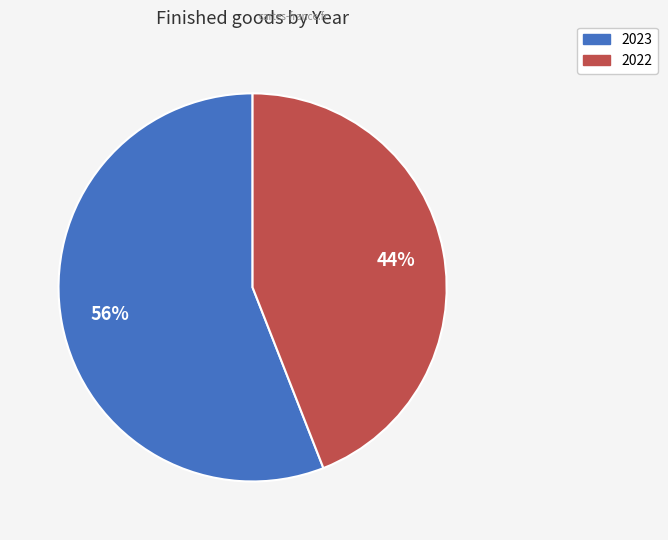

Which has a higher value, 2022 or 2023?

2023